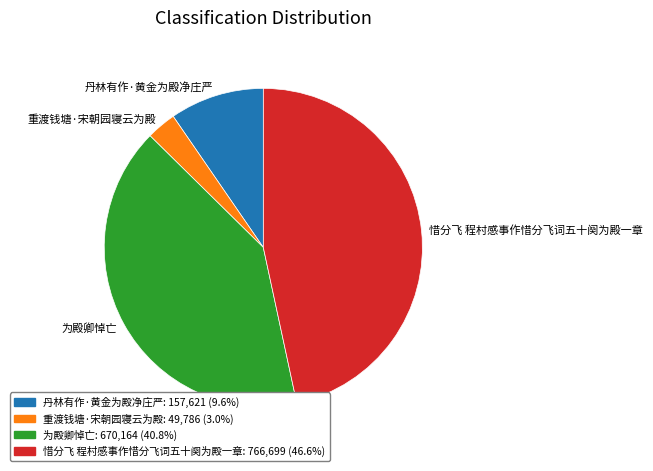

Rank the categories by value from lowest to highest.

重渡钱塘·宋朝园寝云为殿, 丹林有作·黄金为殿净庄严, 为殿卿悼亡, 惜分飞 程村感事作惜分飞词五十阕为殿一章